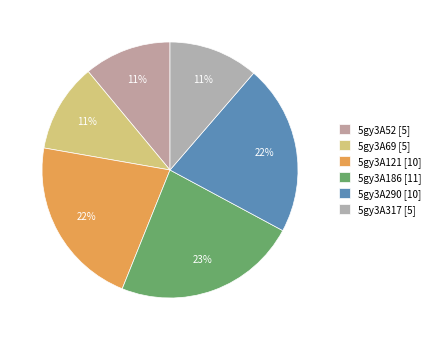

Is 5gy3A290 the majority of the pie?

No